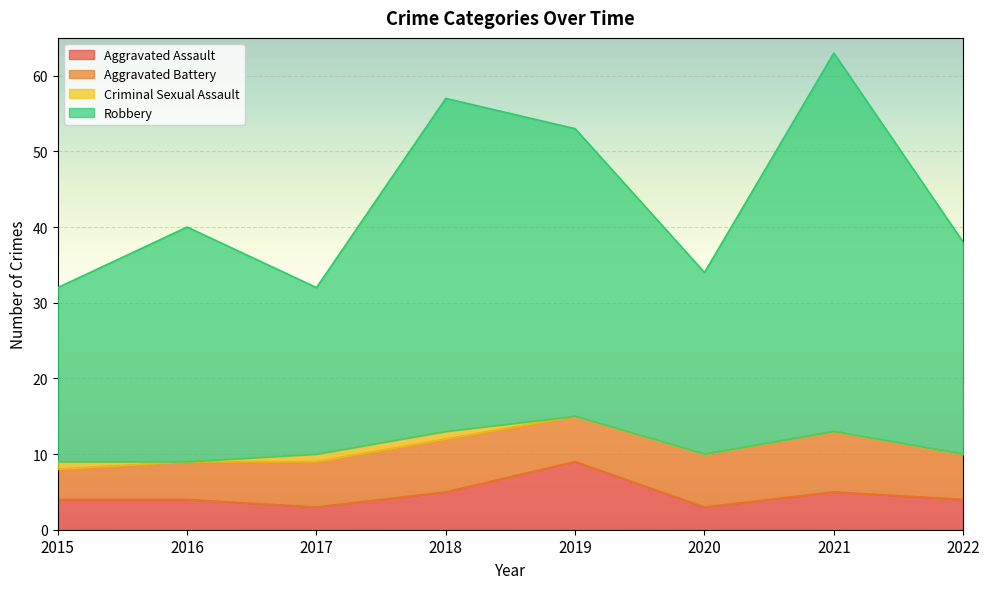

What are all the series names shown in the legend?

Aggravated Assault, Aggravated Battery, Criminal Sexual Assault, Robbery